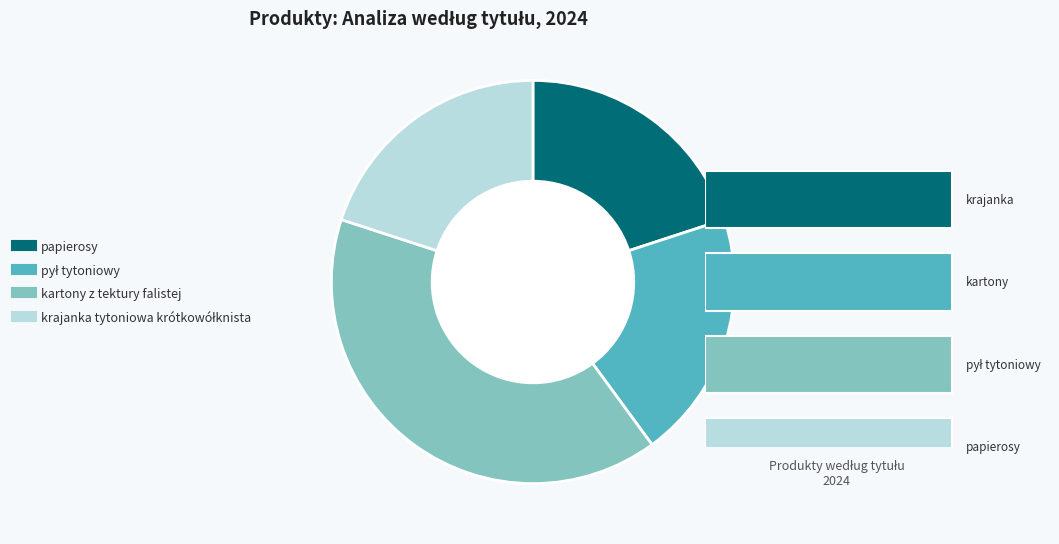

Which slice is the largest?

kartony z tektury falistej